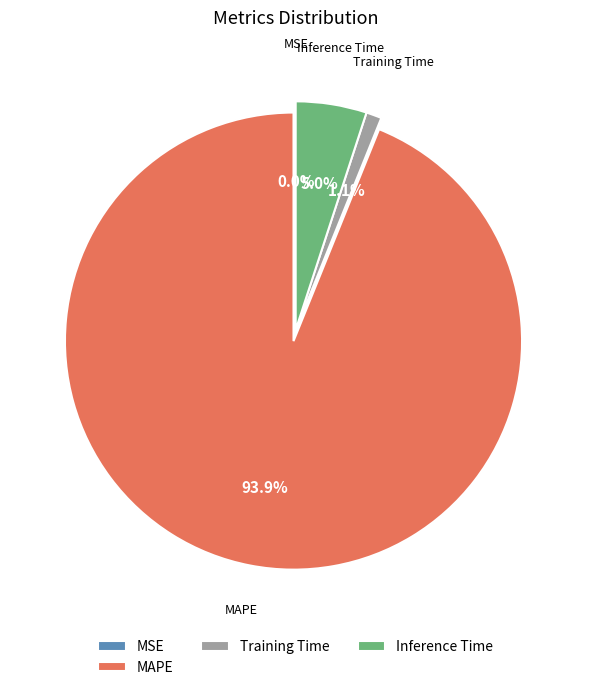

How much of the chart is everything except Inference Time?

95.0%